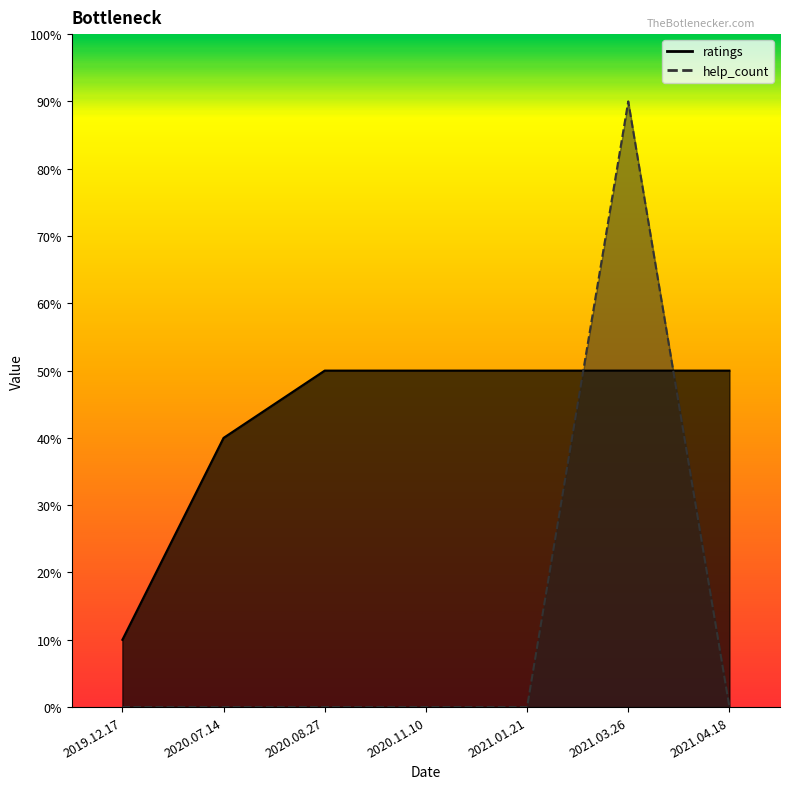

What position from the left is 2021.04.18?

7